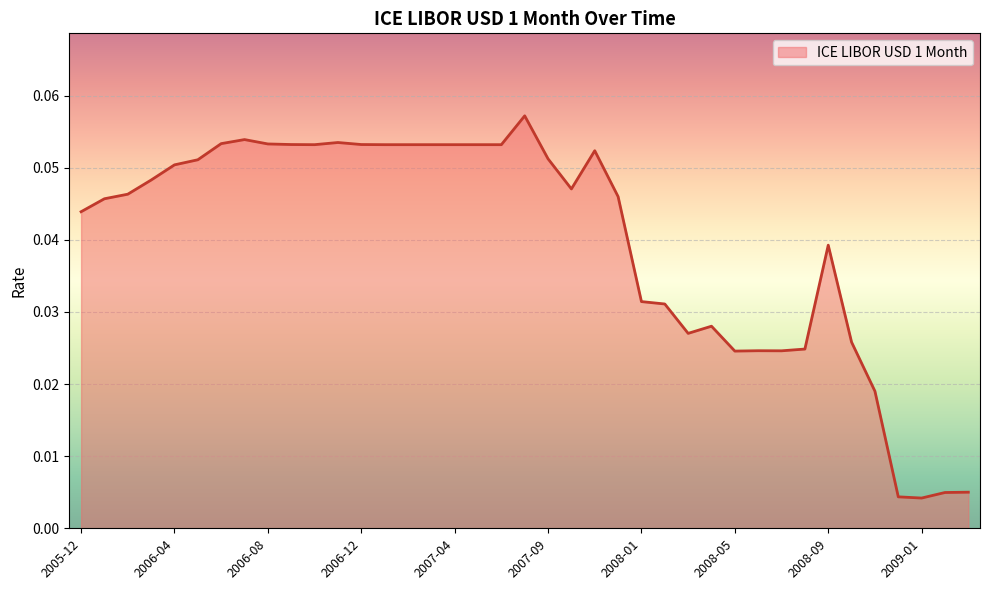

List the labels in order of value, largest first.

2007-08, 2006-07, 2006-11, 2006-06, 2006-08, 2006-09, 2006-12, 2006-10, 2007-01, 2007-02, 2007-03, 2007-04, 2007-05, 2007-06, 2007-11, 2007-09, 2006-05, 2006-04, 2006-03, 2007-10, 2006-02, 2007-12, 2006-01, 2005-12, 2008-09, 2008-01, 2008-02, 2008-04, 2008-03, 2008-10, 2008-08, 2008-06, 2008-07, 2008-05, 2008-11, 2009-03, 2009-02, 2008-12, 2009-01